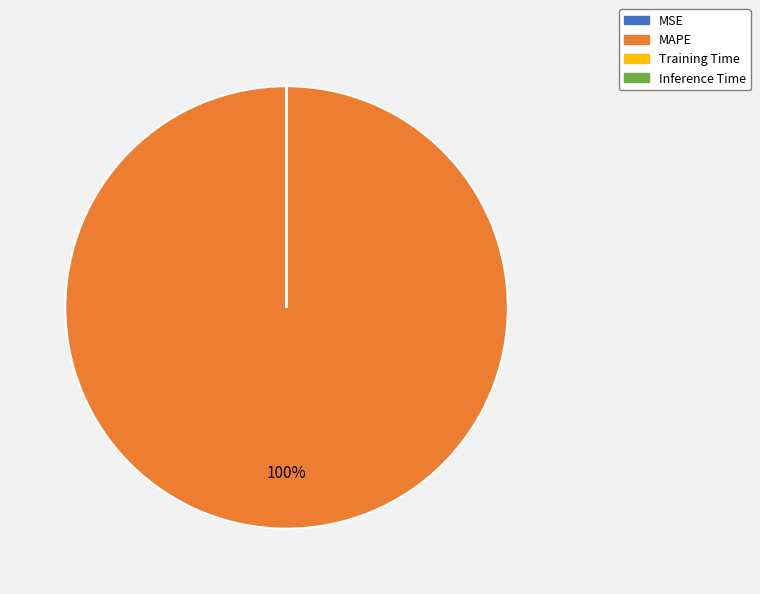

Is MAPE the majority of the pie?

Yes